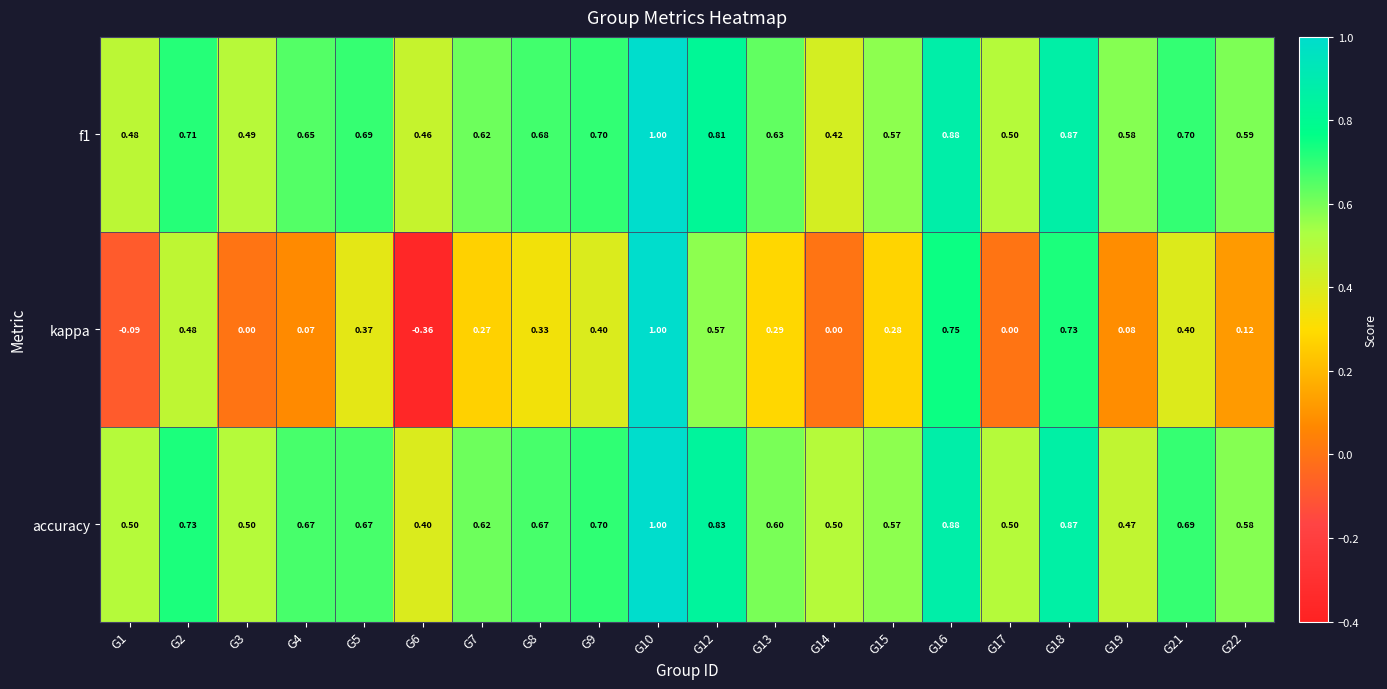

Which series changed the most between G10 and G18?

kappa